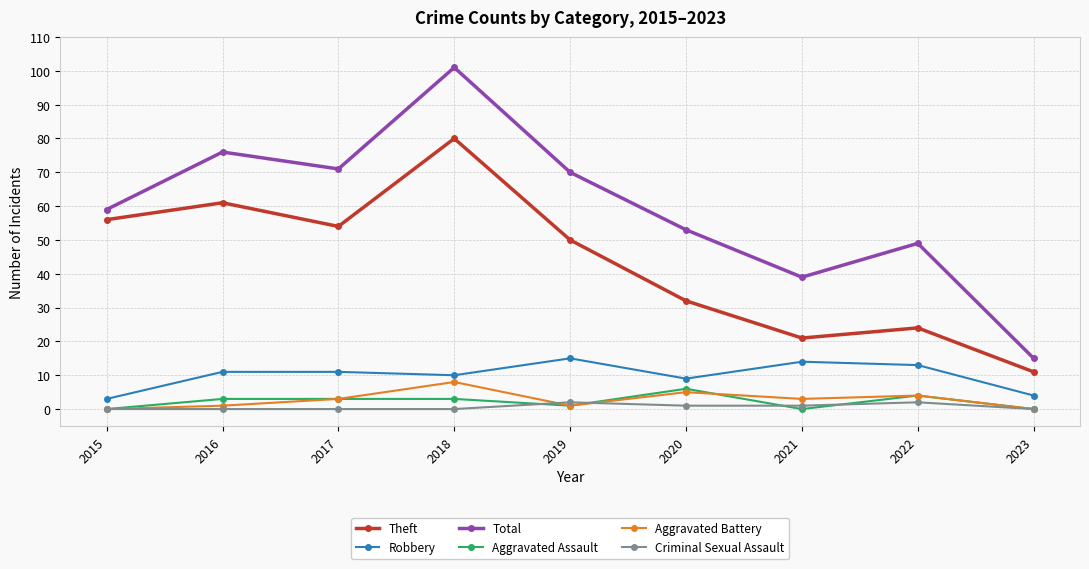

At which category does Aggravated Battery reach its first local valley?

2019